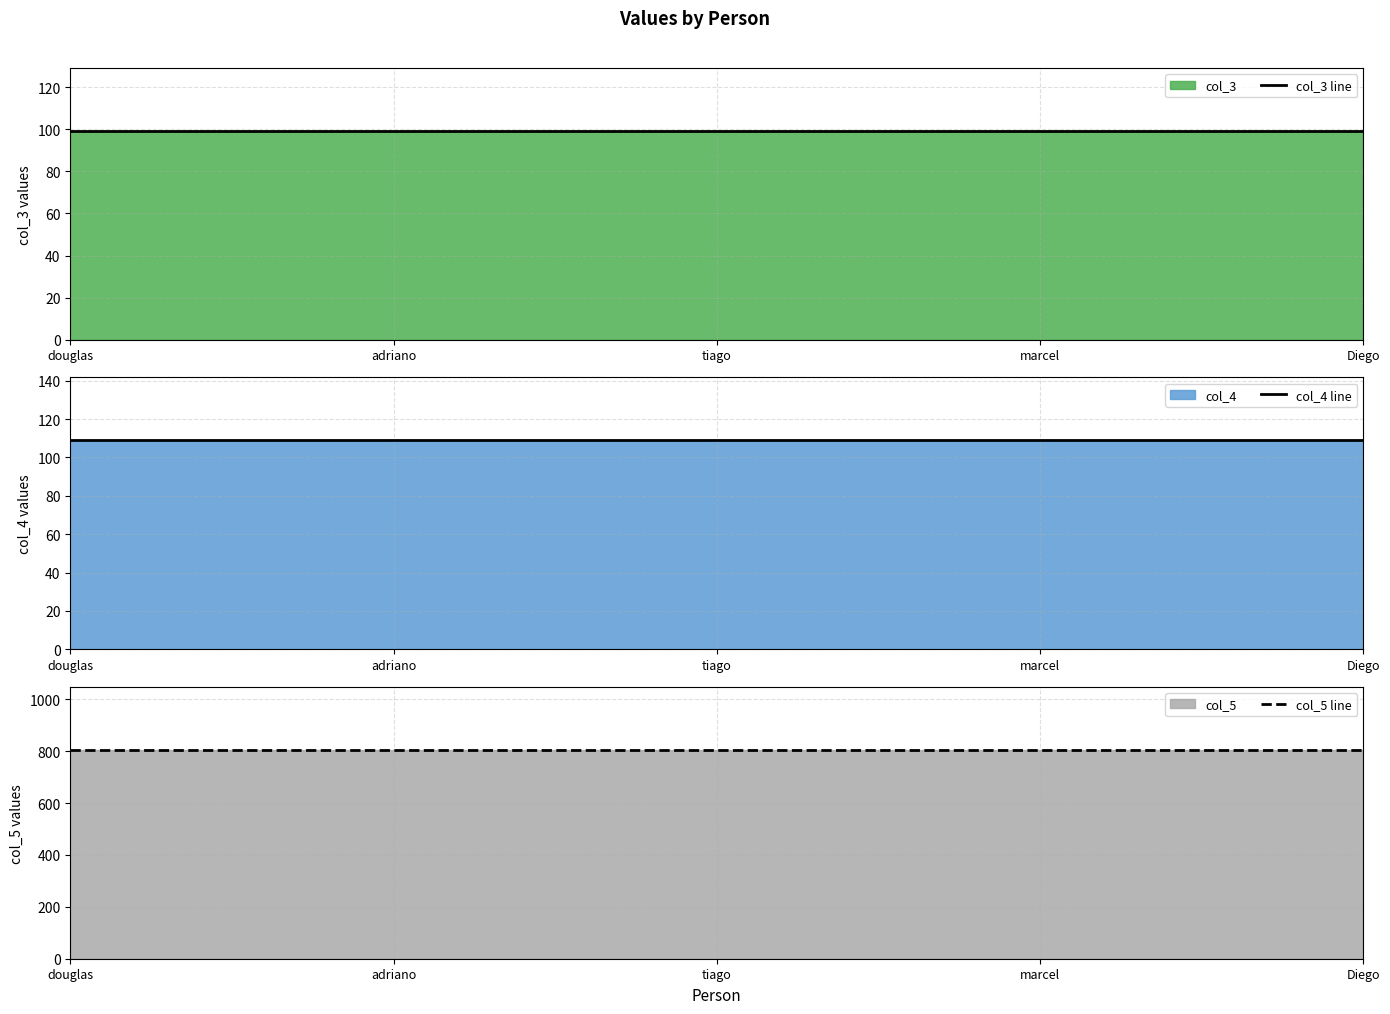

Which has a higher value, tiago or Diego?

tiago